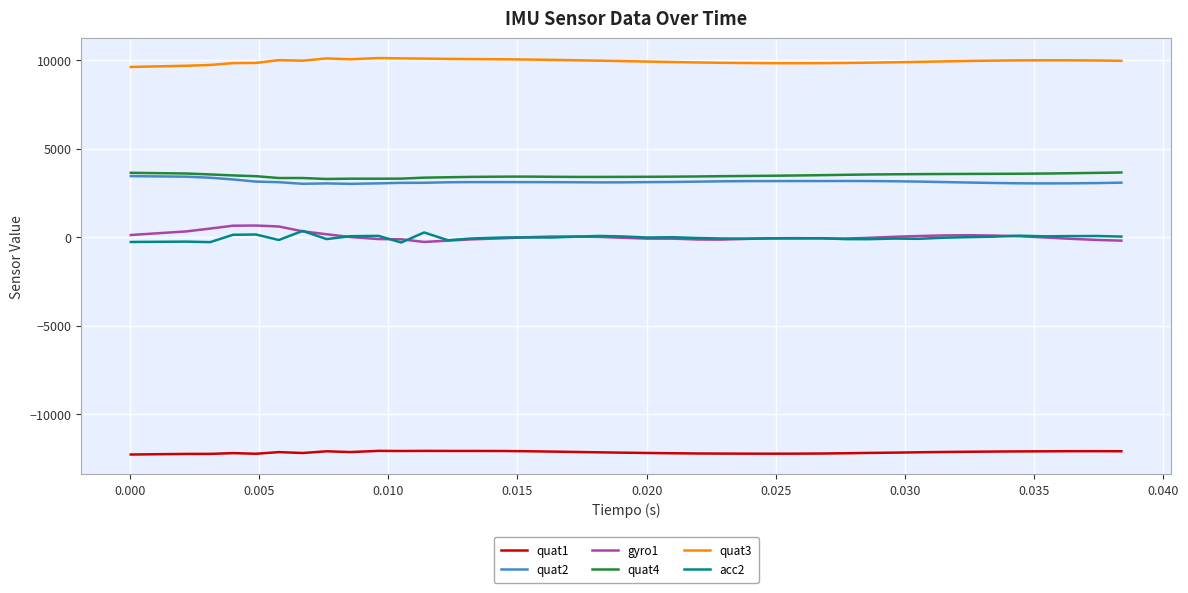

Does the chart have visible grid lines?

Yes